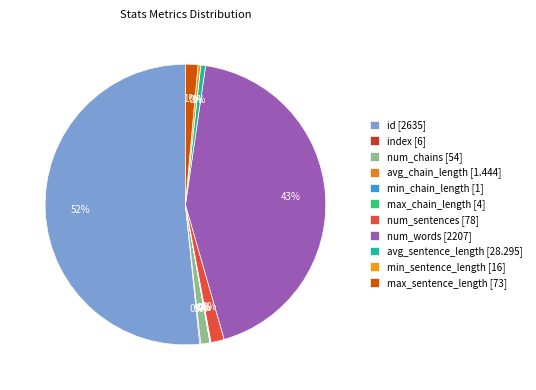

Is there a majority slice in this chart?

Yes